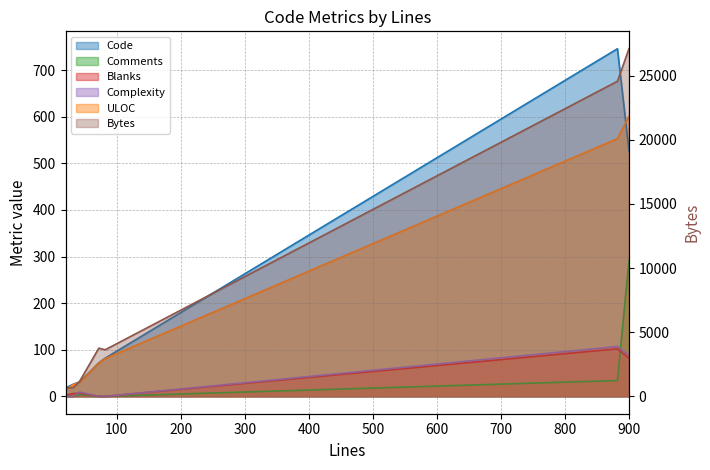

True or false: ULOC and Bytes intersect in this chart.

False